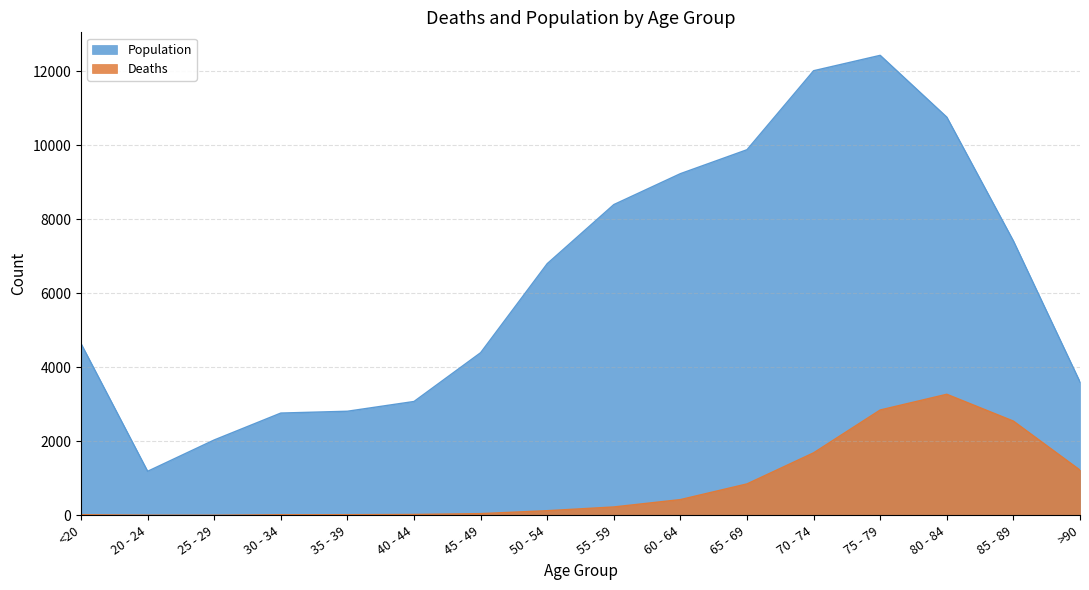

What is the difference between the Deaths values at 25 - 29 and 35 - 39?

15